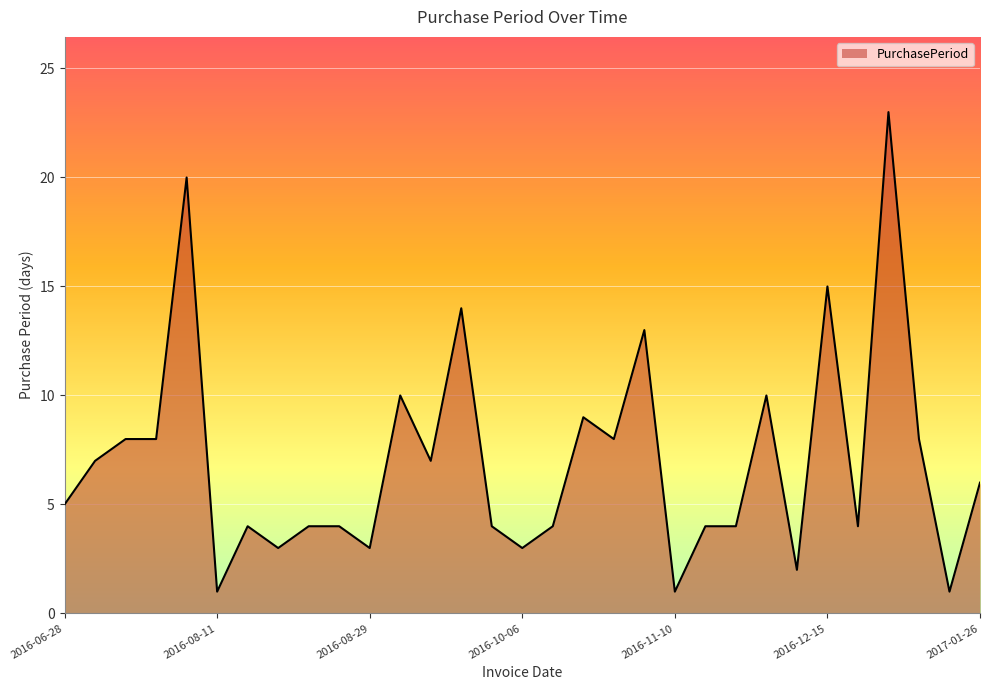

What is the minimum value shown in the chart?

1